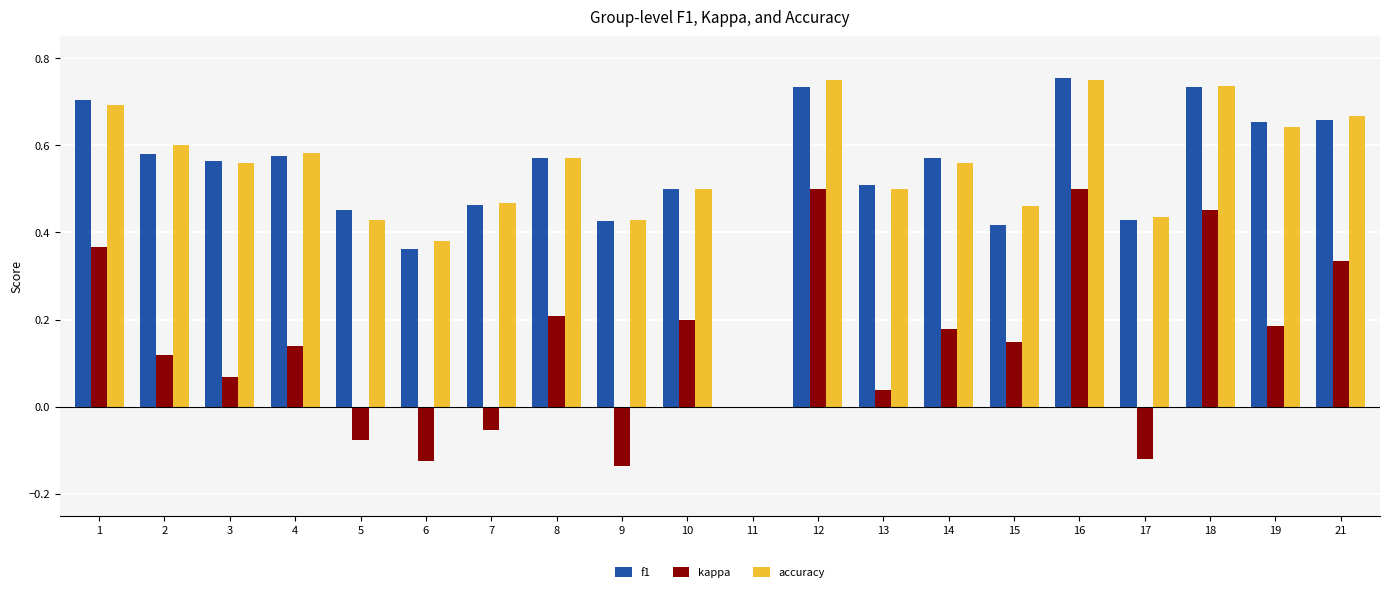

True or false: f1 has a value of 0.5 at 7.

True